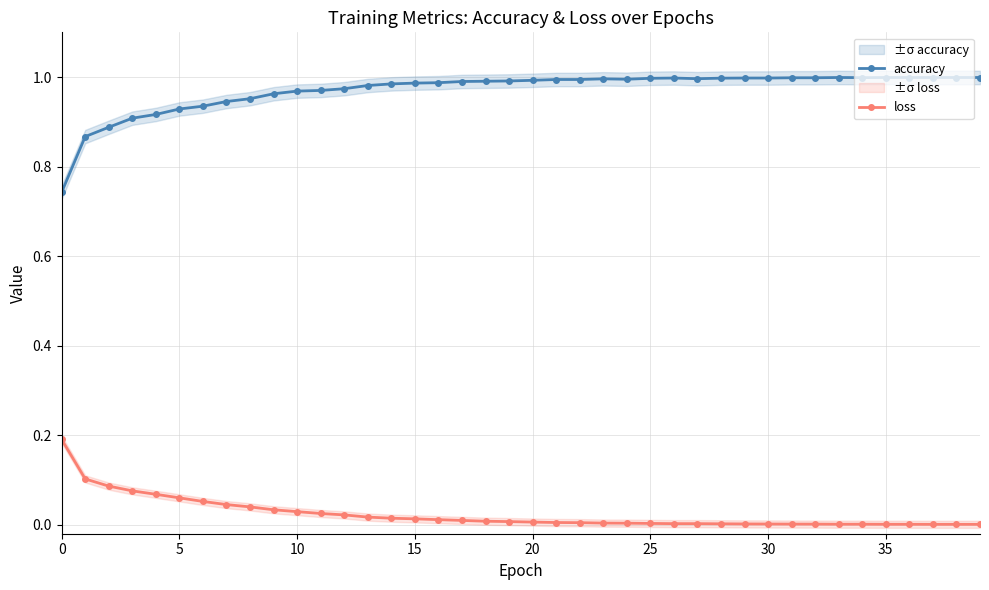

In accuracy, how many points are higher than both neighbors (excluding endpoints)?

3